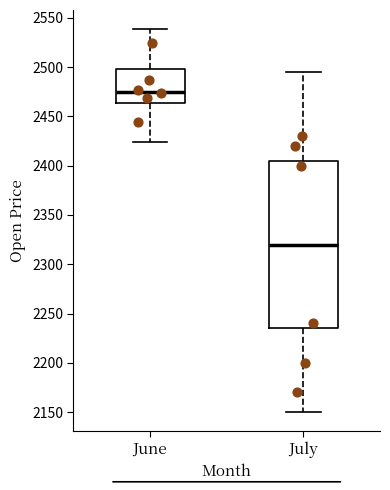

Which box has the lowest median line?

July